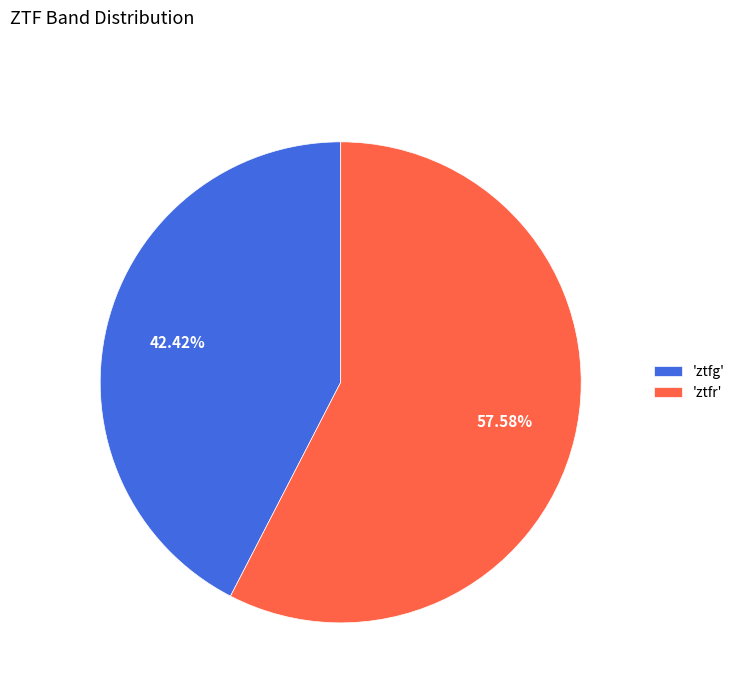

Count the number of slices in the pie.

2